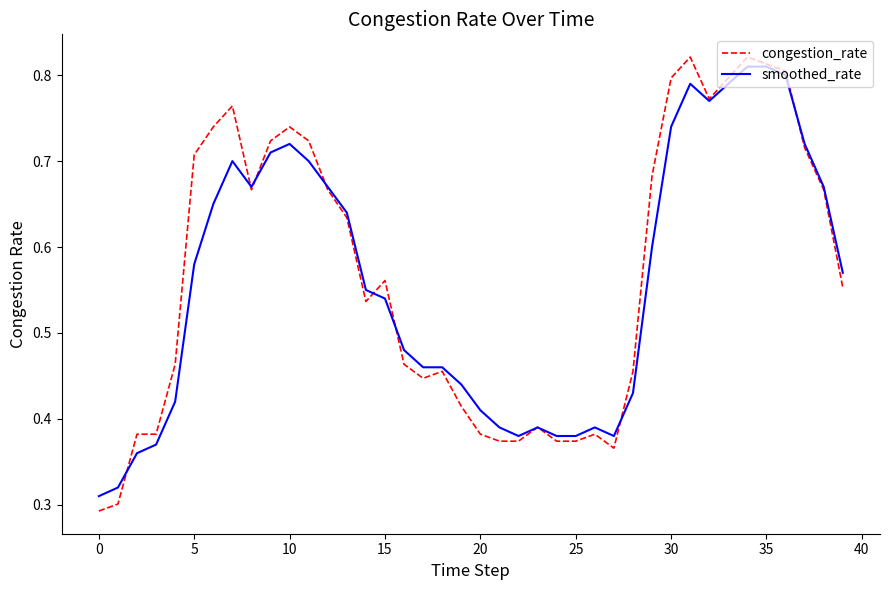

Which series has the widest spread of values?

congestion_rate